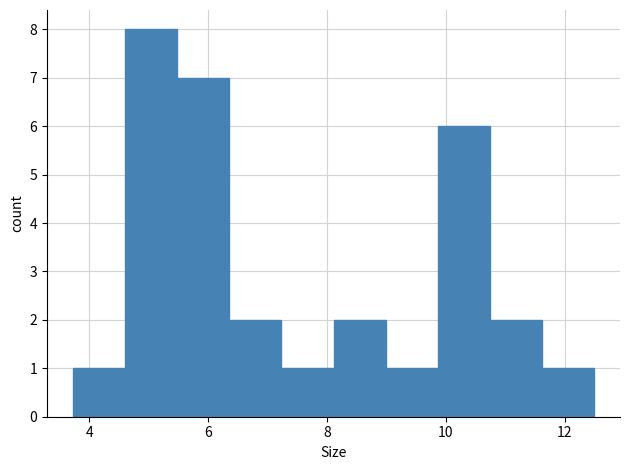

Reading left to right, transcribe this chart: for each bar, give the range it covers on the x-axis and its height. Neither the bar edges nor the heights are printed on the chart, so give them approximately, as read against the axes.

3.8 to 4.6: 1
4.6 to 5.4: 8
5.4 to 6.4: 7
6.4 to 7.2: 2
7.2 to 8.2: 1
8.2 to 9.0: 2
9.0 to 9.8: 1
9.8 to 10.8: 6
10.8 to 11.6: 2
11.6 to 12.4: 1